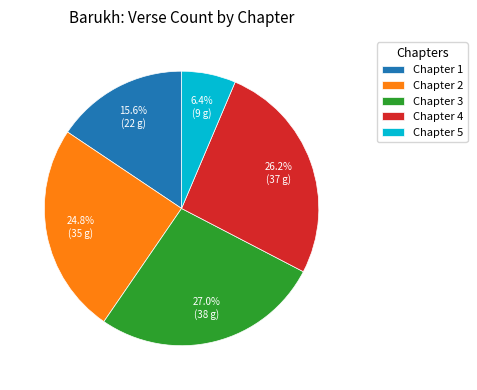

To the nearest percent, what portion does Chapter 4 represent?

26%